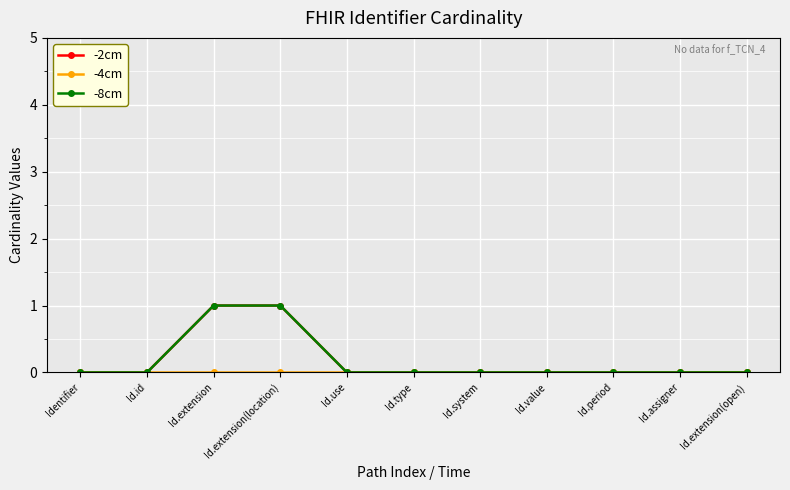

What is the label of the 11th point from the left?

Id.extension(open)